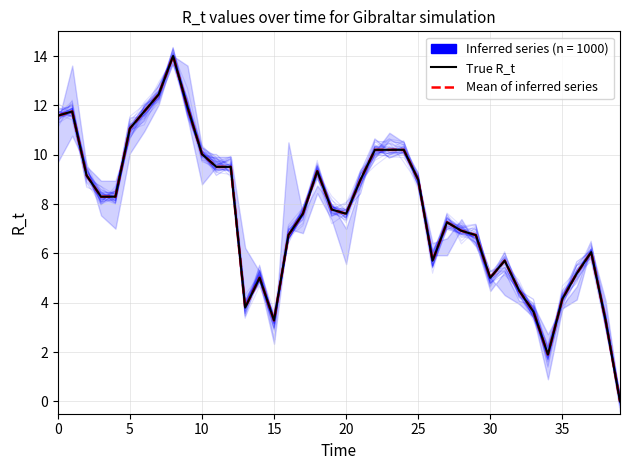

How many values in the Mean of inferred series series are below 7?

17